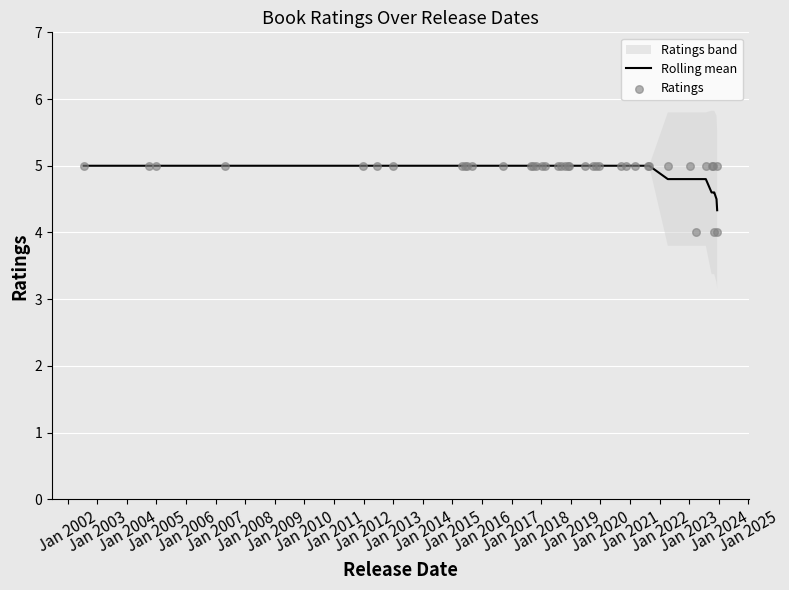

At how many categories does at least one series exceed 4?

40